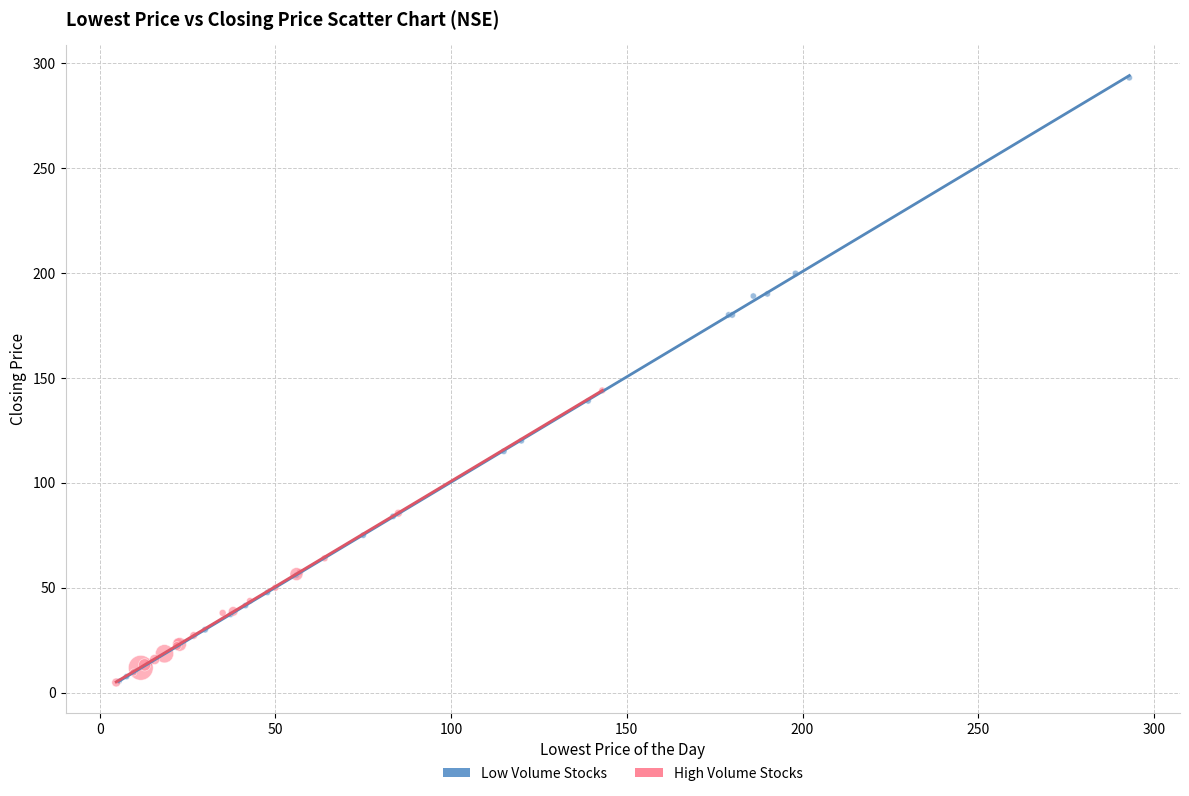

Which series has the largest Y range (max minus min)?

Low Volume Stocks